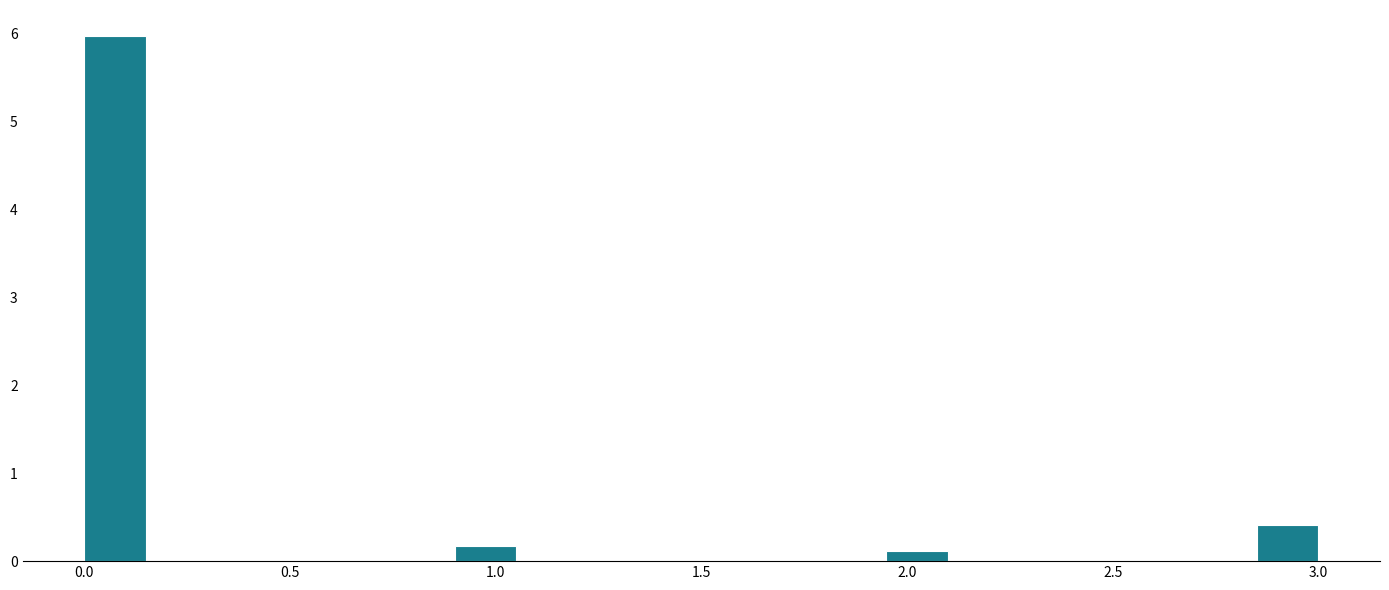

Around what value on the x-axis is the tallest bar? Give the approximate position of its centre, as read against the axis.

0.10